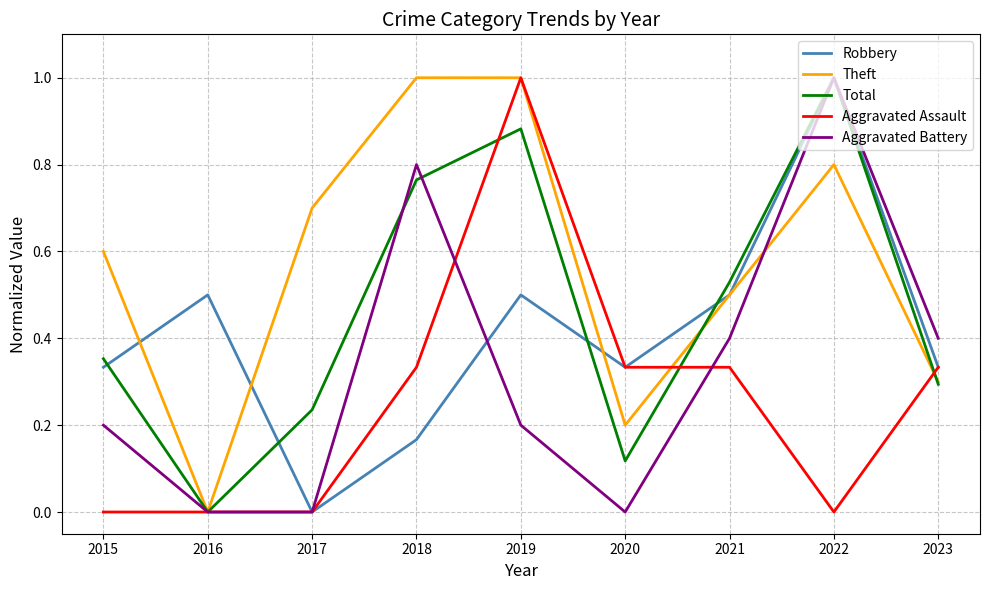

What is the maximum value for Aggravated Assault?

1.0